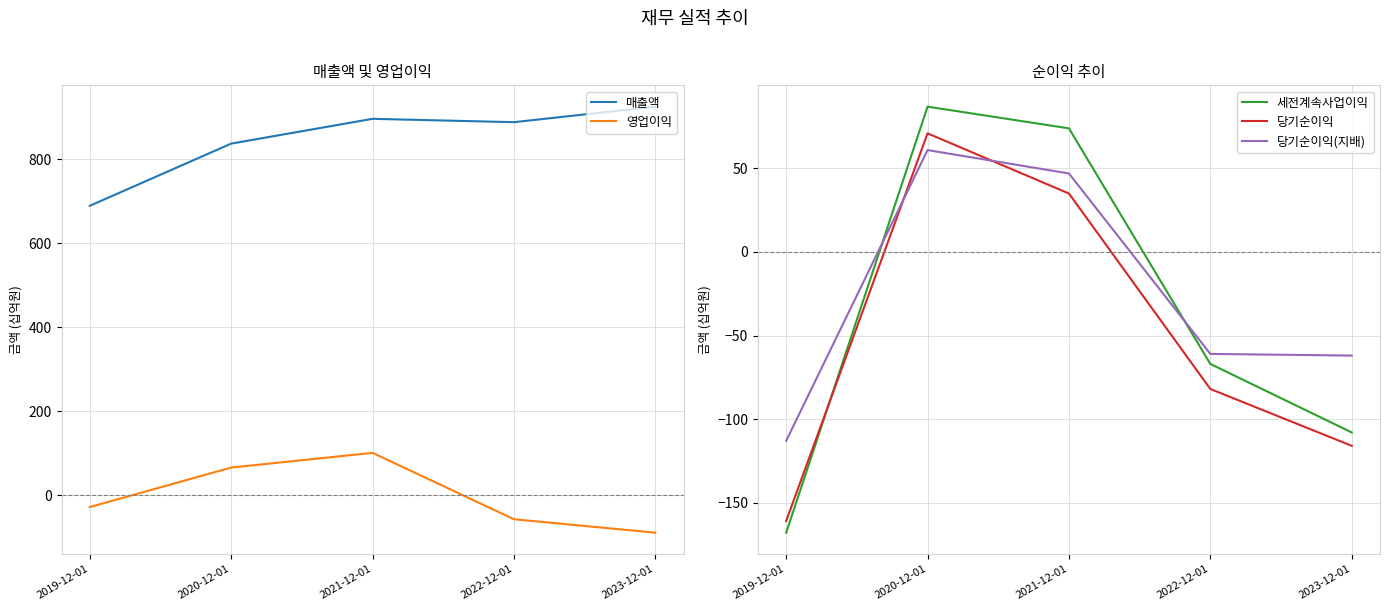

True or false: 당기순이익 and 영업이익 cross at least once.

True